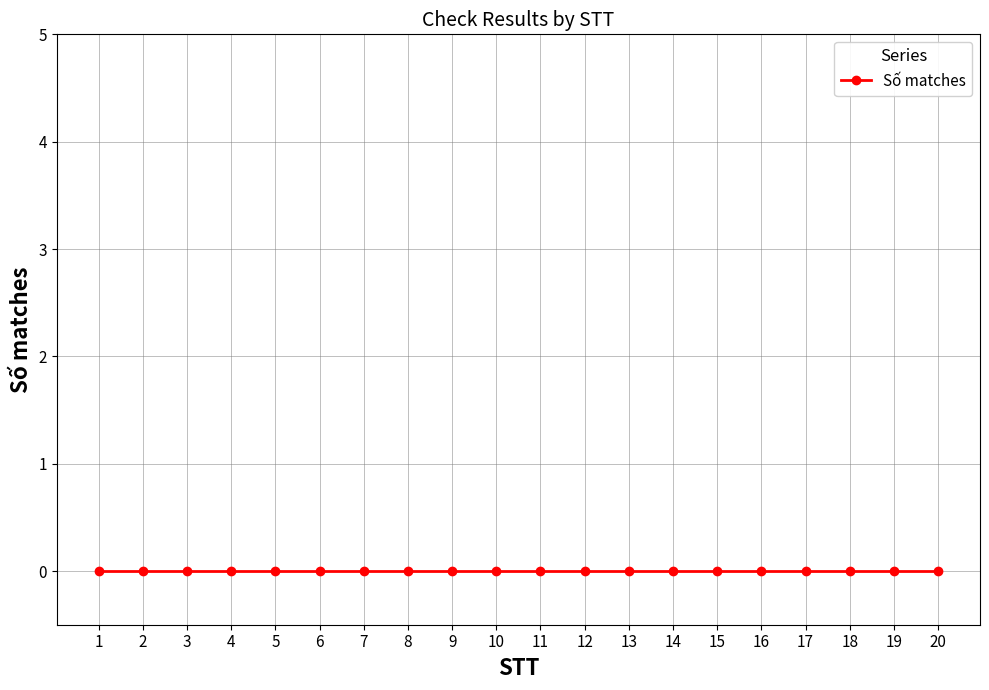

Which category has the lowest value in the Số matches series?

1